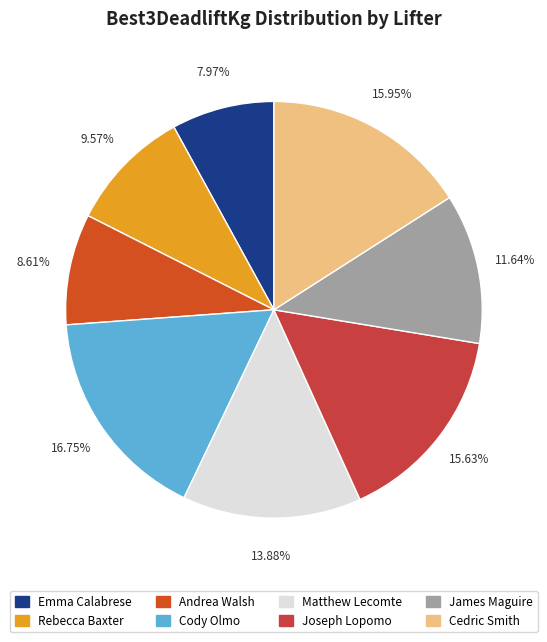

Does any single category account for the majority?

No